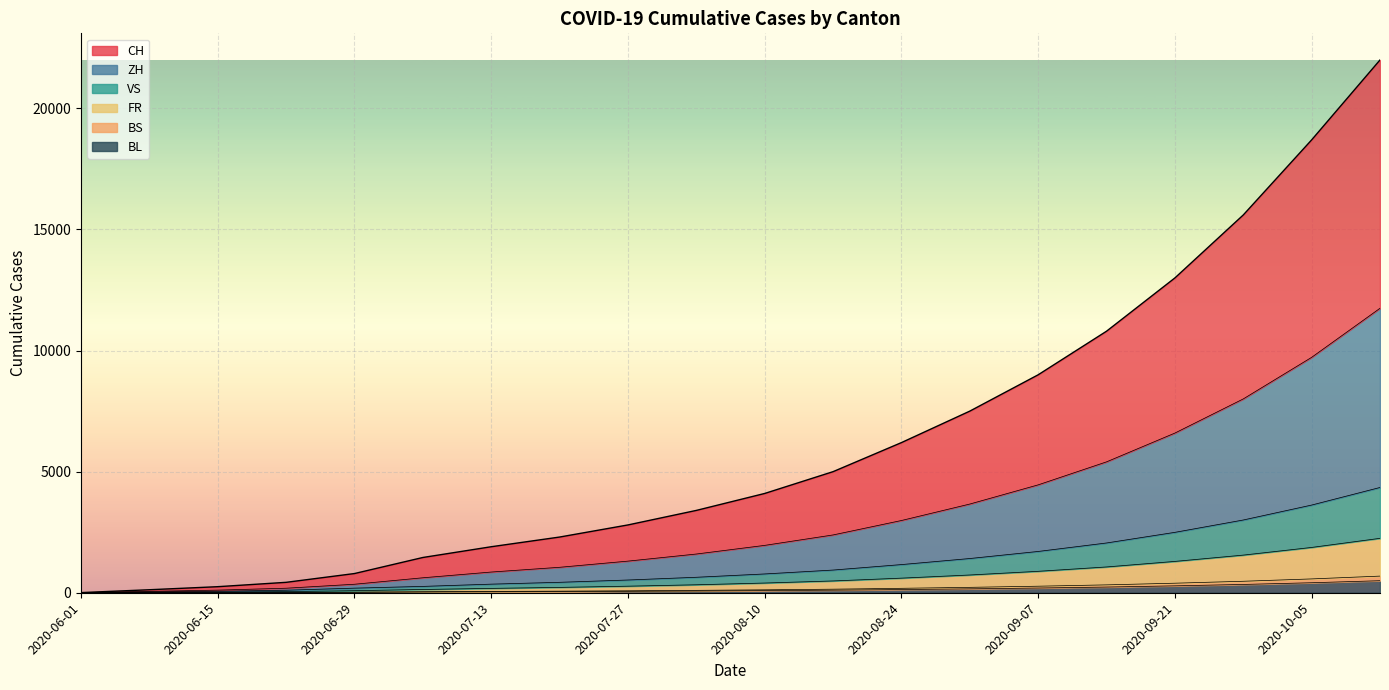

What is the highest value of the BL series?

497